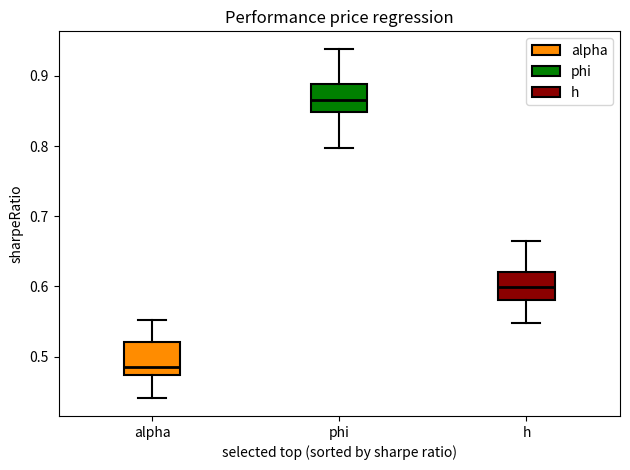

Which box has the highest median line?

phi